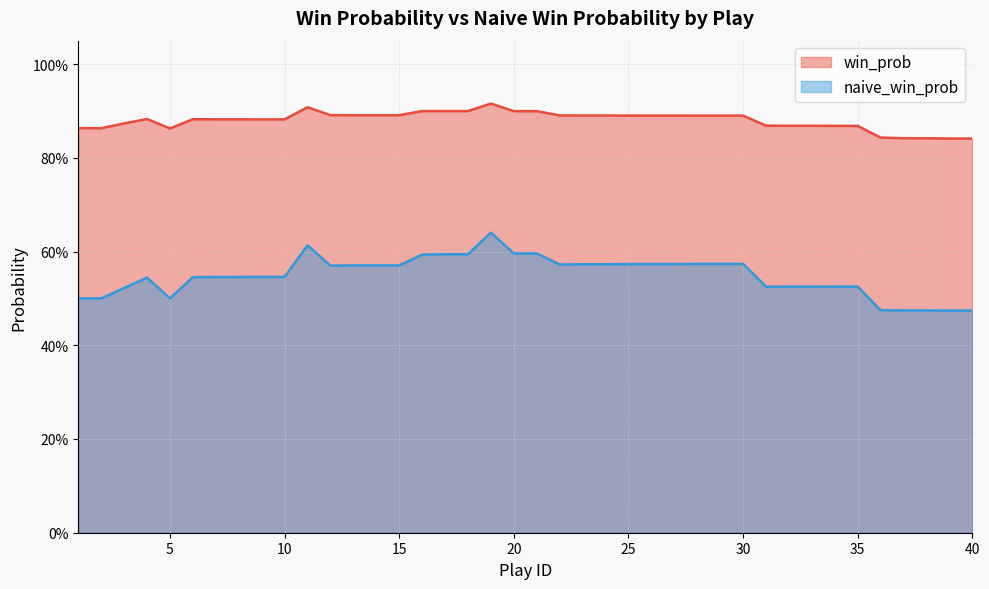

How many lines are shown in the chart?

2